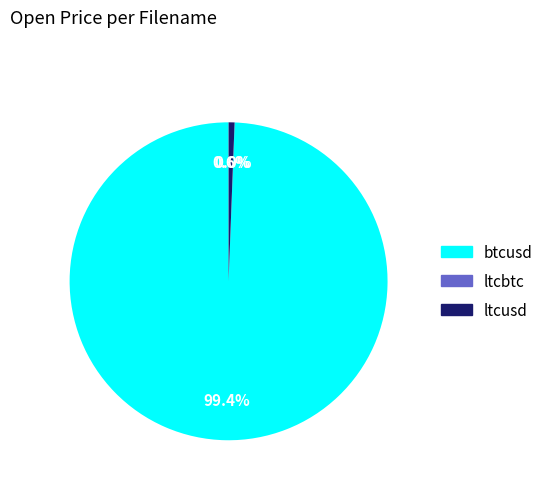

What portion of the pie excludes btcusd?

0.6%